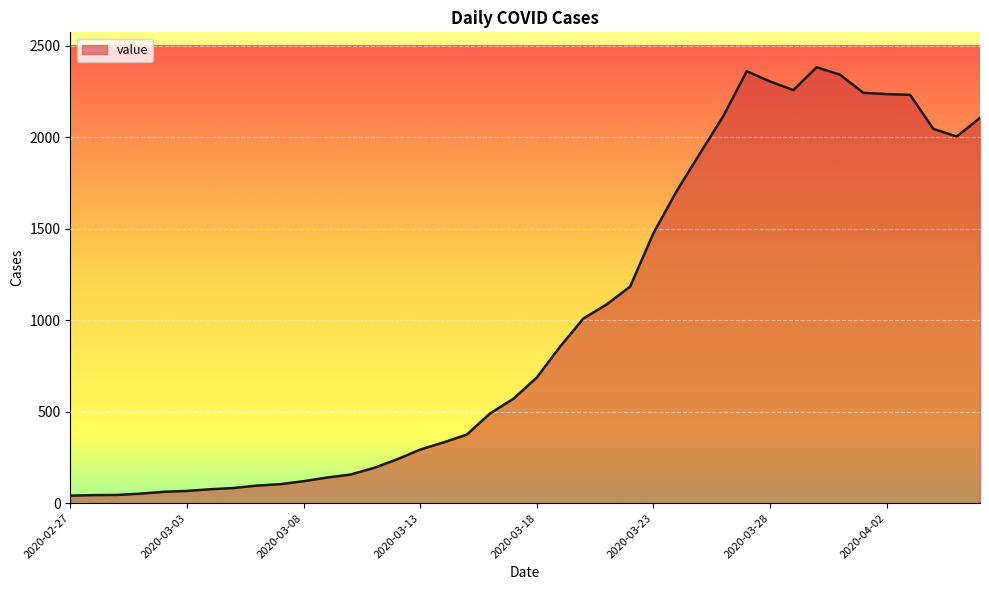

What is the difference between the maximum and minimum values?

2342